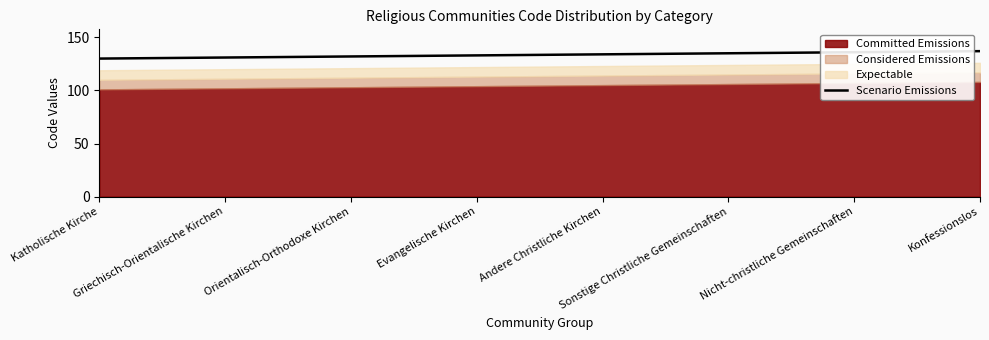

Reading right to left, list all the values displayed in this chart.

Konfessionslos=137	Nicht-christliche Gemeinschaften=136	Sonstige Christliche Gemeinschaften=135	Andere Christliche Kirchen=134	Evangelische Kirchen=133	Orientalisch-Orthodoxe Kirchen=132	Griechisch-Orientalische Kirchen=131	Katholische Kirche=130